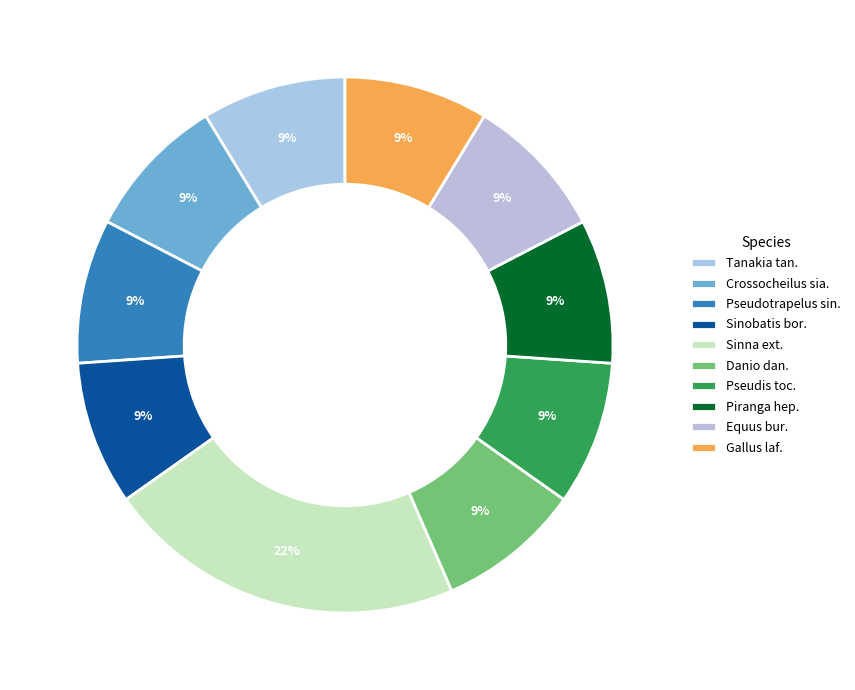

To the nearest percent, what is the difference between the largest and smallest slice percentages?

13%